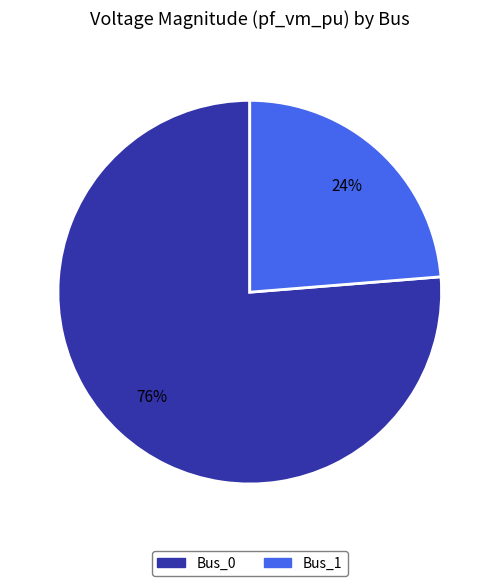

To the nearest percent, what is the average slice percentage?

50%